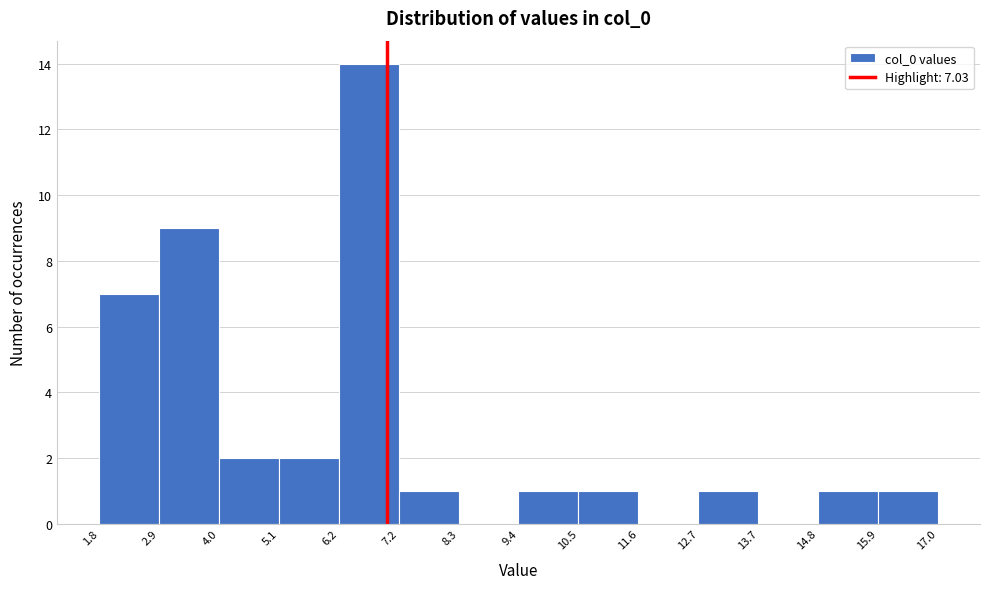

Which range on the x-axis has the tallest bar?

6.2 to 7.2